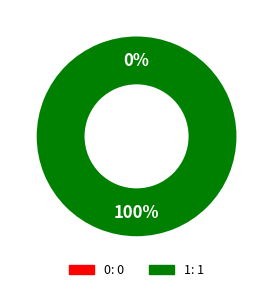

Rank the categories by value from highest to lowest.

1, 0